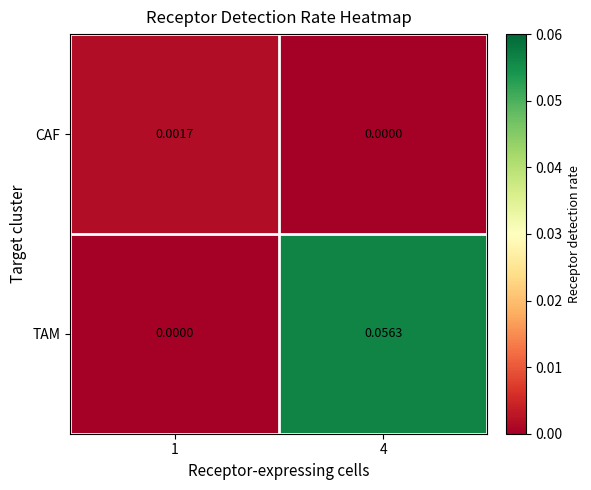

Which series changed the most between 1 and 4?

TAM